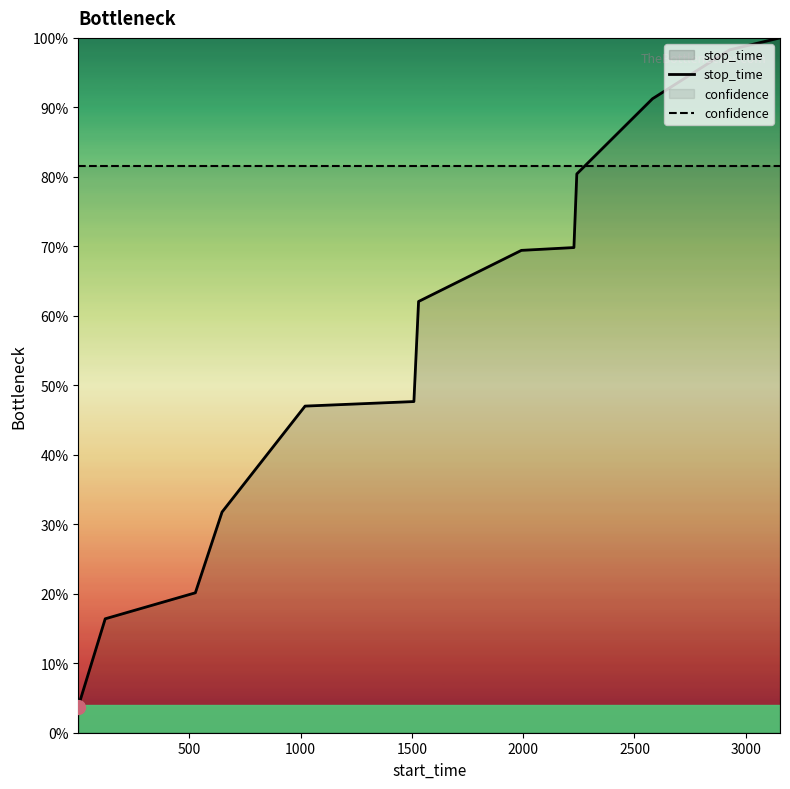

What are all the series names shown in the legend?

stop_time, confidence